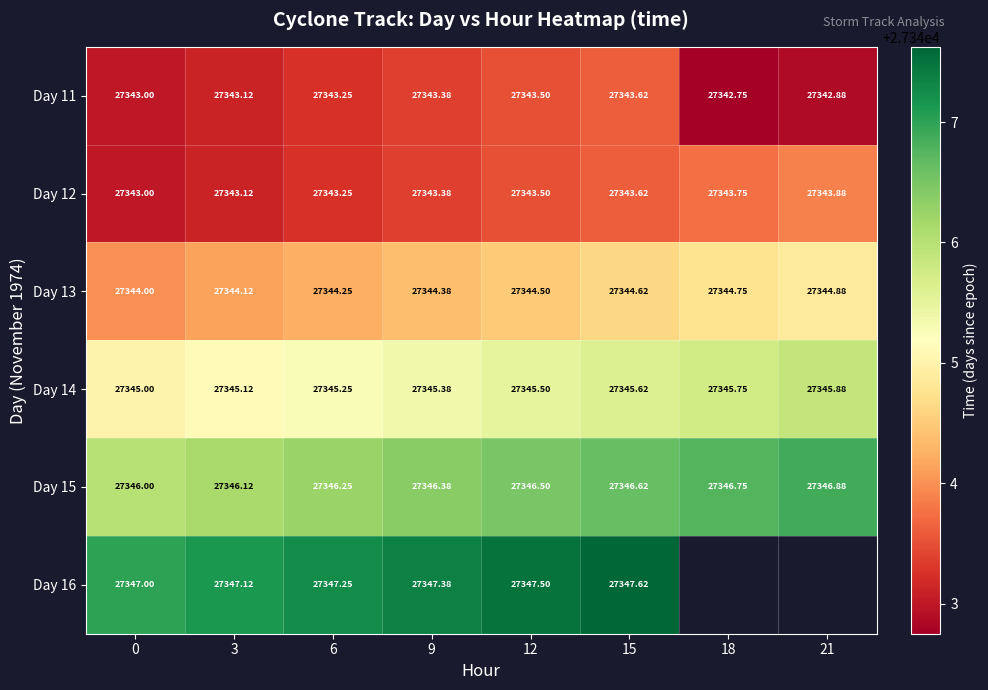

How many Day 13 values are between 27344 and 27345?

8